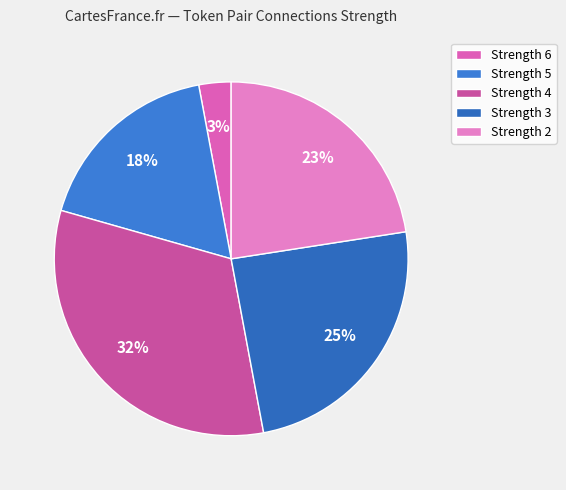

How many segments does this pie chart have?

5